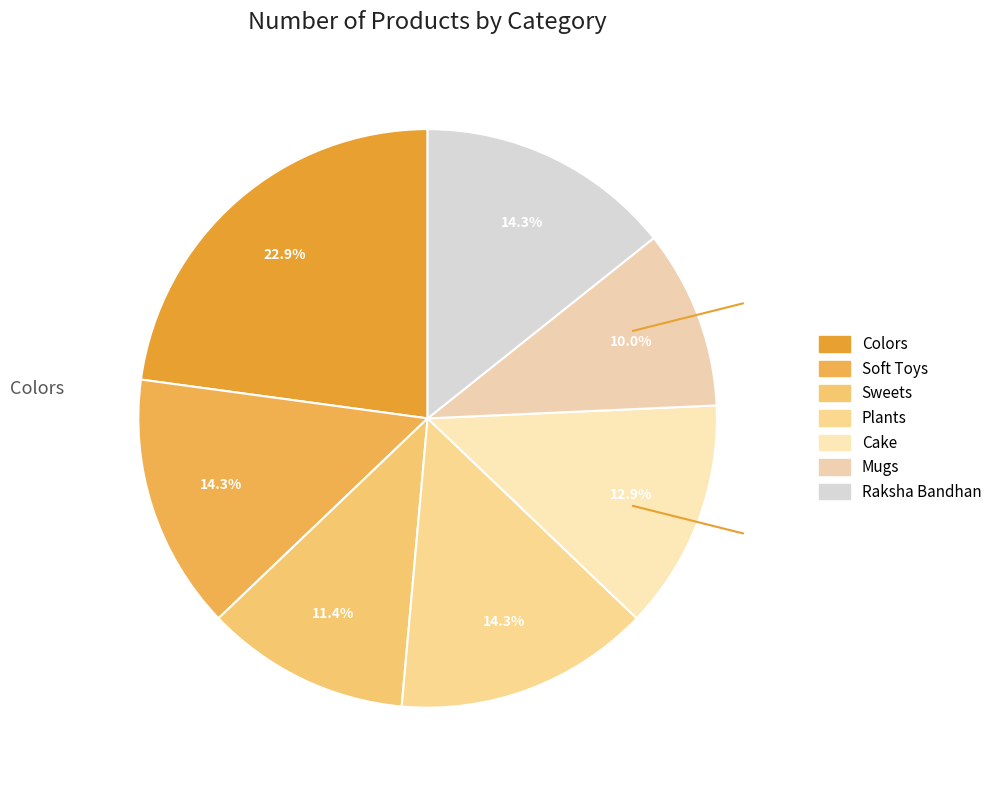

Which slice is the largest?

Colors